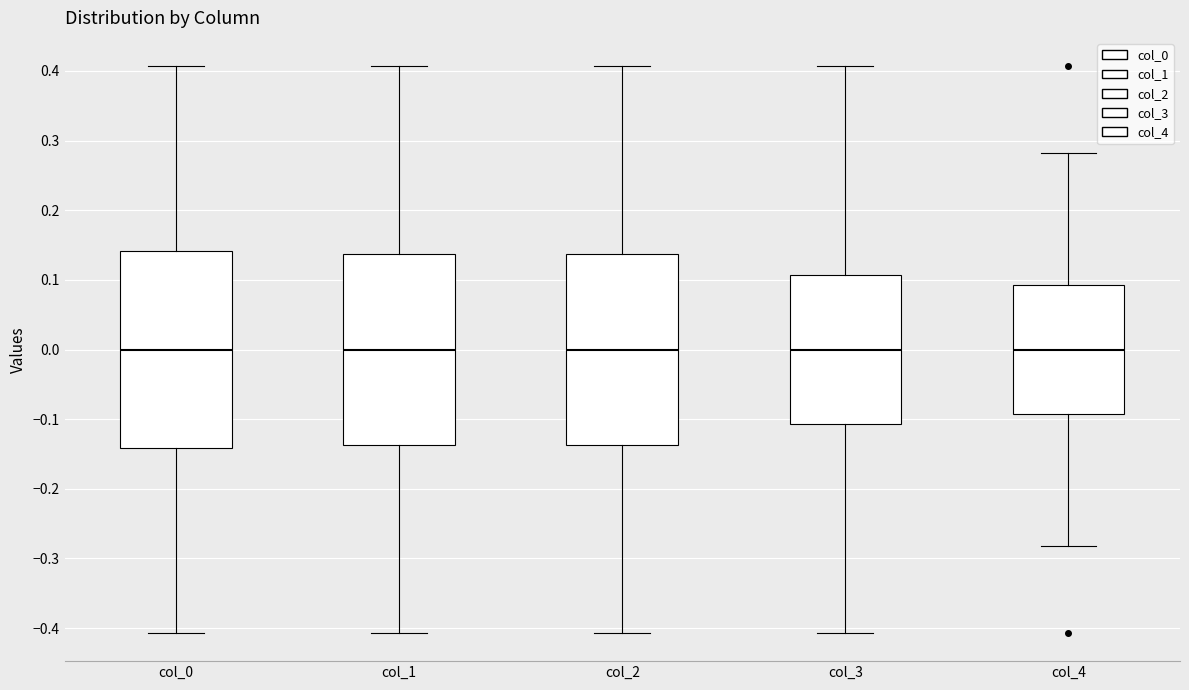

Reading left to right, transcribe this box plot: for each box, give where its median line is, the range the box spans, and where its two whiskers end, as read against the y-axis. The values are not printed on the chart, so give them approximately, as read against the axis.

col_0: median 0.00, box -0.14 to 0.14, whiskers -0.41 to 0.41
col_1: median 0.00, box -0.14 to 0.14, whiskers -0.41 to 0.41
col_2: median 0.00, box -0.14 to 0.14, whiskers -0.41 to 0.41
col_3: median 0.00, box -0.11 to 0.11, whiskers -0.41 to 0.41
col_4: median 0.00, box -0.09 to 0.09, whiskers -0.28 to 0.28